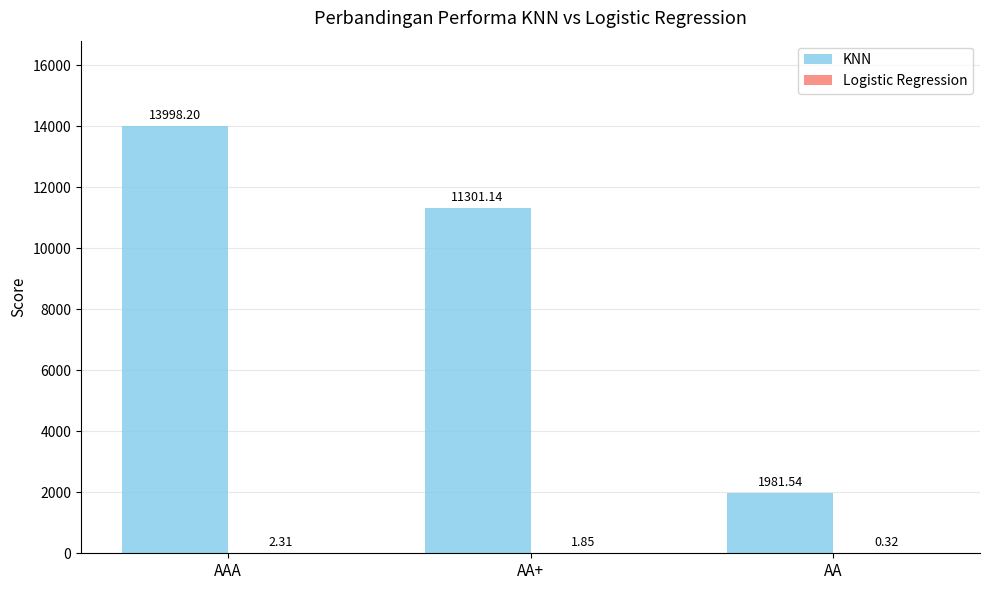

The KNN series shows 2977.6 at AA. True or false?

False